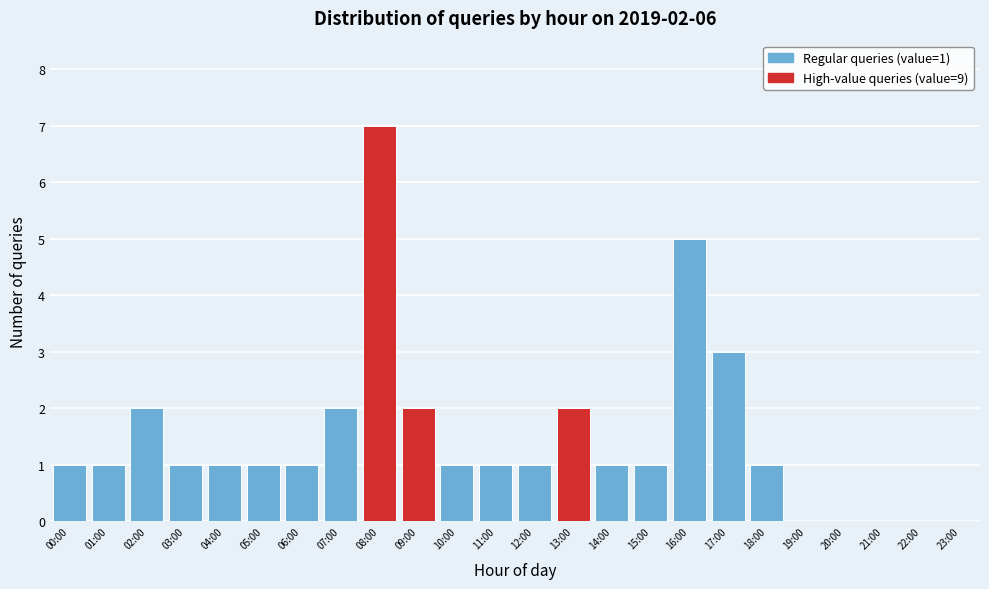

Reading left to right, extract all data points from this chart.

00:00=1	01:00=1	02:00=2	03:00=1	04:00=1	05:00=1	06:00=1	07:00=2	08:00=7	09:00=2	10:00=1	11:00=1	12:00=1	13:00=2	14:00=1	15:00=1	16:00=5	17:00=3	18:00=1	19:00=0	20:00=0	21:00=0	22:00=0	23:00=0